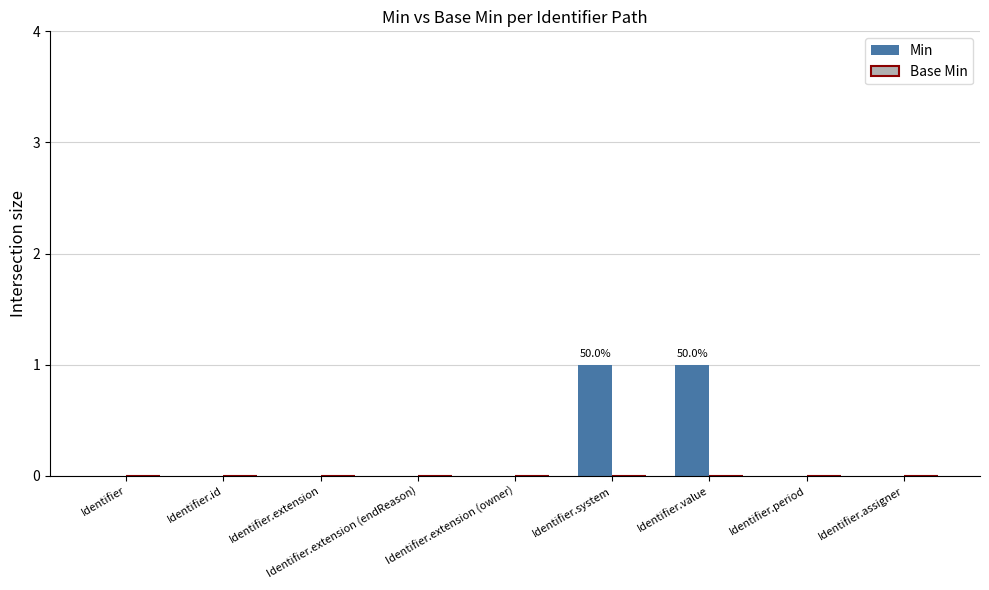

The chart shows a value of 0 at Identifier.extension. True or false?

True